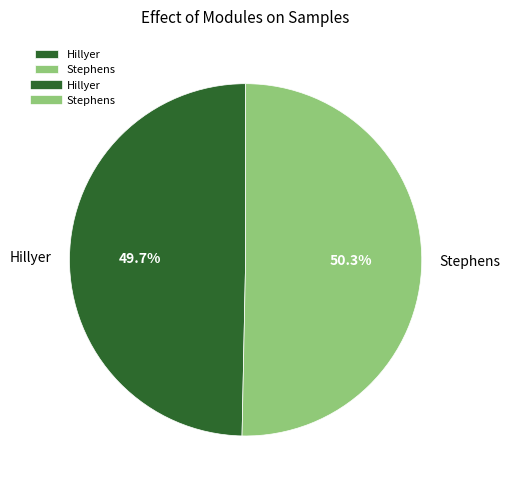

Combined, do Stephens and Hillyer account for over 50%?

Yes